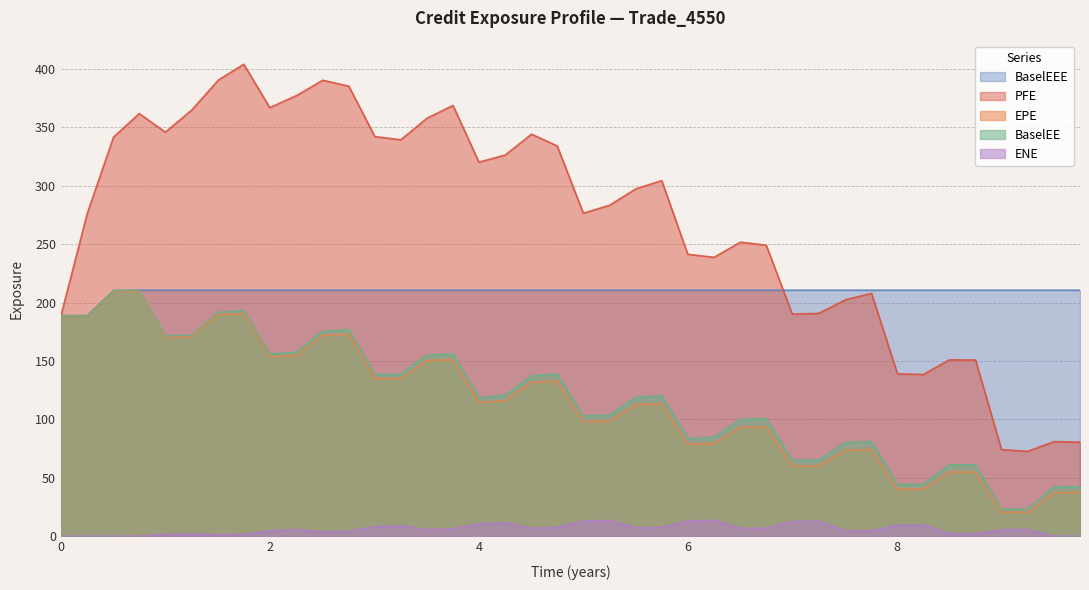

Reading left to right, extract all data points from this chart.

EPE: 0=188.8	0.251366=188.3	0.50277=209.6	0.749345=209.5	0.99866=170.3	1.25071=170.6	1.50825=189.8	1.74935=190.5	1.99866=153.5	2.25893=154.8	2.50551=172.0	2.75482=172.9	3.00414=135.1	3.25345=135.0	3.50273=150.5	3.75137=151.0	4.0=114.5	4.25137=116.1	4.50277=131.8	4.74935=132.8	4.99866=98.2	5.25071=98.5	5.50277=112.7	5.74935=113.3	5.99866=78.7	6.25071=79.3	6.50277=93.3	6.74935=93.5	6.99866=60.3	7.25071=60.0	7.5082=73.6	7.75683=74.0	8.00546=40.2	8.2541=40.3	8.50277=55.1	8.75208=54.9	9.0014=20.6	9.25071=20.6	9.50277=37.3	9.75208=37.3
PFE: 0=188.8	0.251366=276.2	0.50277=341.7	0.749345=361.8	0.99866=345.9	1.25071=364.7	1.50825=390.7	1.74935=404.0	1.99866=366.9	2.25893=377.4	2.50551=390.3	2.75482=385.2	3.00414=342.1	3.25345=339.4	3.50273=357.8	3.75137=368.8	4.0=320.2	4.25137=326.3	4.50277=344.2	4.74935=334.1	4.99866=276.5	5.25071=283.4	5.50277=297.4	5.74935=304.4	5.99866=241.3	6.25071=238.8	6.50277=251.7	6.74935=249.2	6.99866=190.2	7.25071=190.8	7.5082=202.4	7.75683=208.0	8.00546=139.0	8.2541=138.5	8.50277=151.0	8.75208=150.9	9.0014=74.2	9.25071=72.7	9.50277=81.0	9.75208=80.6
BaselEE: 0=188.8	0.251366=188.7	0.50277=210.3	0.749345=210.6	0.99866=171.5	1.25071=172.1	1.50825=191.9	1.74935=193.0	1.99866=155.9	2.25893=157.6	2.50551=175.5	2.75482=176.8	3.00414=138.4	3.25345=138.8	3.50273=155.1	3.75137=156.0	4.0=118.7	4.25137=120.6	4.50277=137.4	4.74935=138.9	4.99866=103.0	5.25071=103.8	5.50277=119.1	5.74935=120.2	5.99866=83.7	6.25071=84.8	6.50277=100.1	6.74935=100.7	6.99866=65.2	7.25071=65.1	7.5082=80.3	7.75683=81.0	8.00546=44.2	8.2541=44.6	8.50277=61.1	8.75208=61.1	9.0014=23.0	9.25071=23.2	9.50277=42.2	9.75208=42.4
BaselEEE: 0=188.8	0.251366=188.8	0.50277=210.3	0.749345=210.6	0.99866=210.6	1.25071=210.6	1.50825=210.6	1.74935=210.6	1.99866=210.6	2.25893=210.6	2.50551=210.6	2.75482=210.6	3.00414=210.6	3.25345=210.6	3.50273=210.6	3.75137=210.6	4.0=210.6	4.25137=210.6	4.50277=210.6	4.74935=210.6	4.99866=210.6	5.25071=210.6	5.50277=210.6	5.74935=210.6	5.99866=210.6	6.25071=210.6	6.50277=210.6	6.74935=210.6	6.99866=210.6	7.25071=210.6	7.5082=210.6	7.75683=210.6	8.00546=210.6	8.2541=210.6	8.50277=210.6	8.75208=210.6	9.0014=210.6	9.25071=210.6	9.50277=210.6	9.75208=210.6
ENE: 0=0.0	0.251366=0.0	0.50277=0.0	0.749345=0.2	0.99866=1.5	1.25071=2.1	1.50825=1.3	1.74935=1.7	1.99866=4.7	2.25893=5.8	2.50551=3.6	2.75482=4.3	3.00414=8.2	3.25345=8.9	3.50273=5.8	3.75137=6.5	4.0=10.6	4.25137=11.7	4.50277=6.9	4.74935=7.7	4.99866=12.9	5.25071=13.5	5.50277=7.2	5.74935=7.7	5.99866=12.9	6.25071=13.8	6.50277=6.8	6.74935=6.9	6.99866=12.7	7.25071=12.9	7.5082=4.7	7.75683=4.8	8.00546=9.4	8.2541=9.8	8.50277=2.4	8.75208=2.2	9.0014=5.7	9.25071=5.9	9.50277=0.0	9.75208=0.0